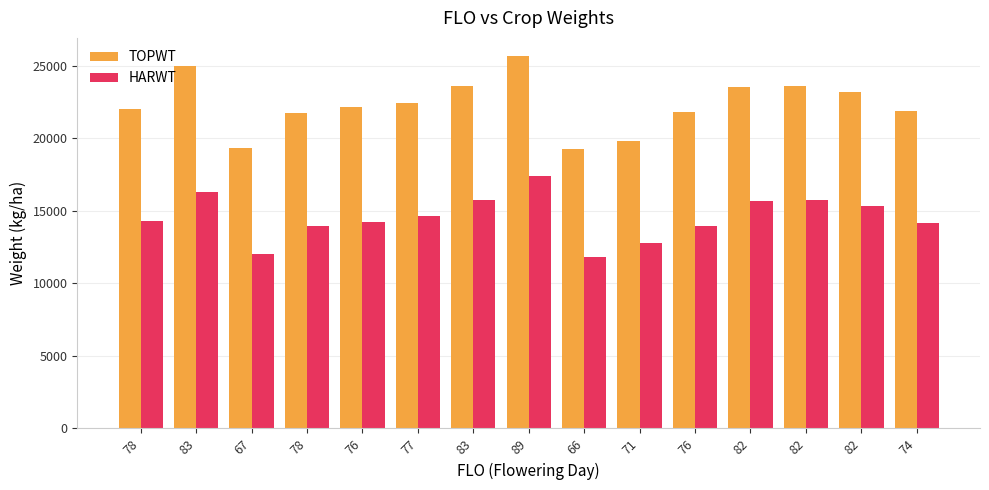

What is the spread (max minus min) of values at 82?

7837